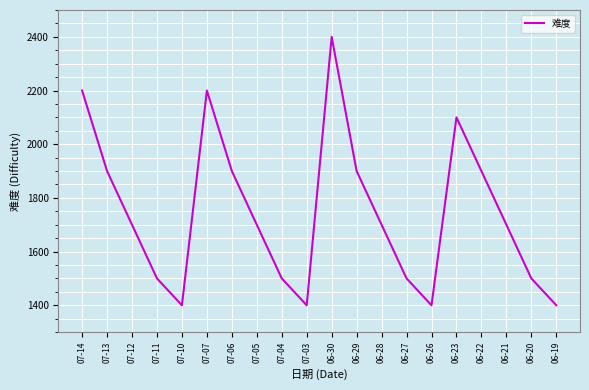

Reading right to left, list all the values displayed in this chart.

06-19=1400	06-20=1500	06-21=1700	06-22=1900	06-23=2100	06-26=1400	06-27=1500	06-28=1700	06-29=1900	06-30=2400	07-03=1400	07-04=1500	07-05=1700	07-06=1900	07-07=2200	07-10=1400	07-11=1500	07-12=1700	07-13=1900	07-14=2200